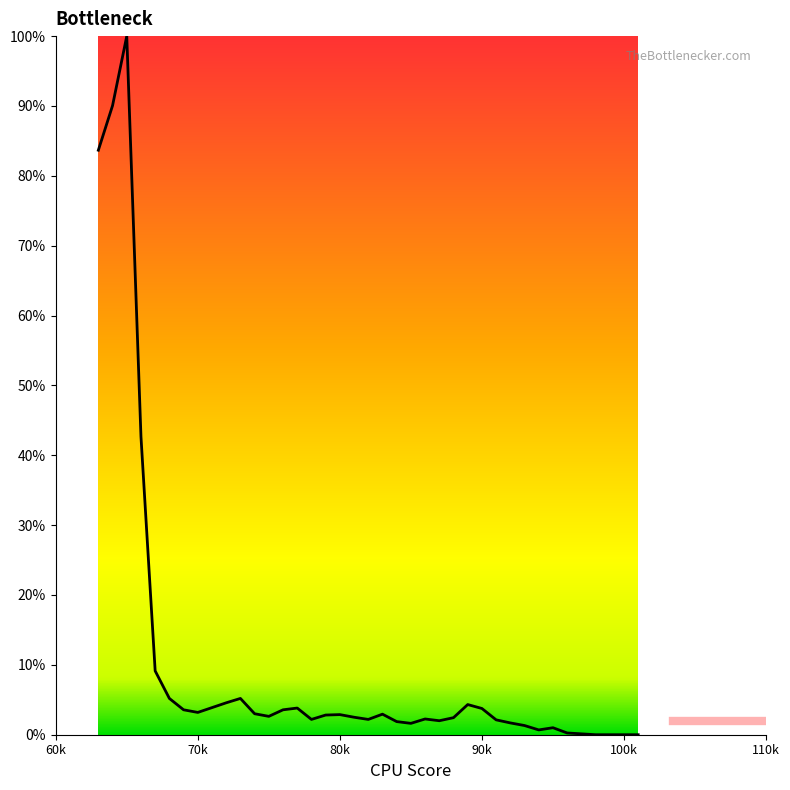

What is the difference between the maximum and minimum values?

100.0